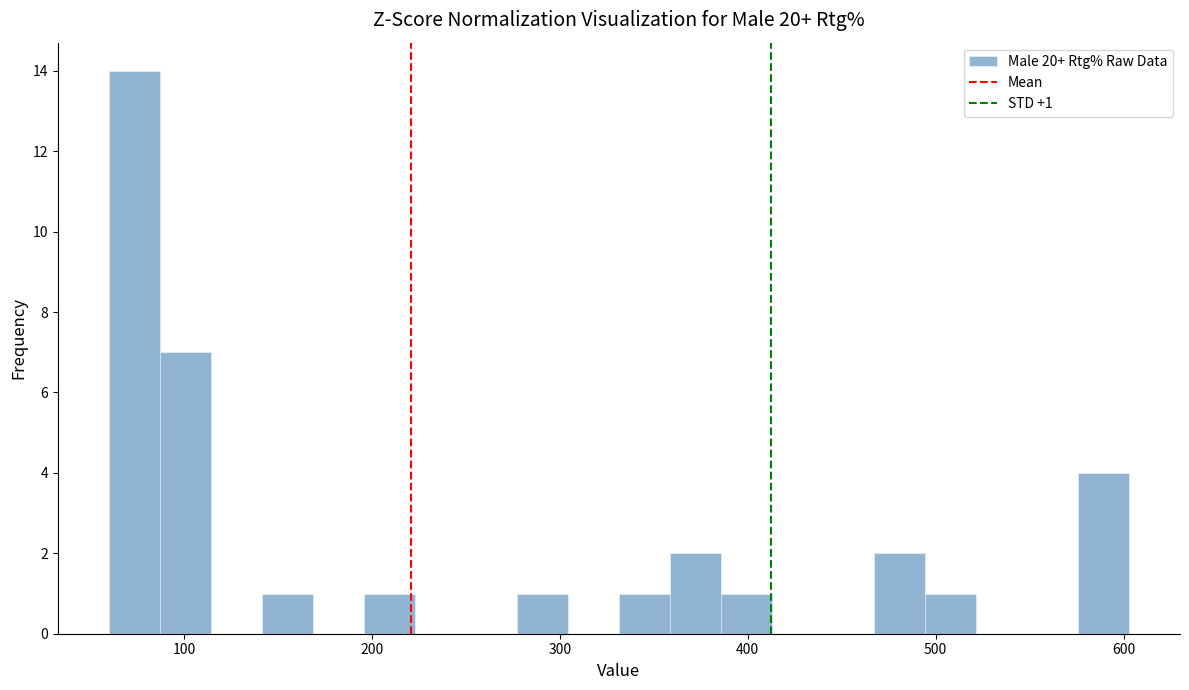

Around what value on the x-axis is the tallest bar? Give the approximate position of its centre, as read against the axis.

70